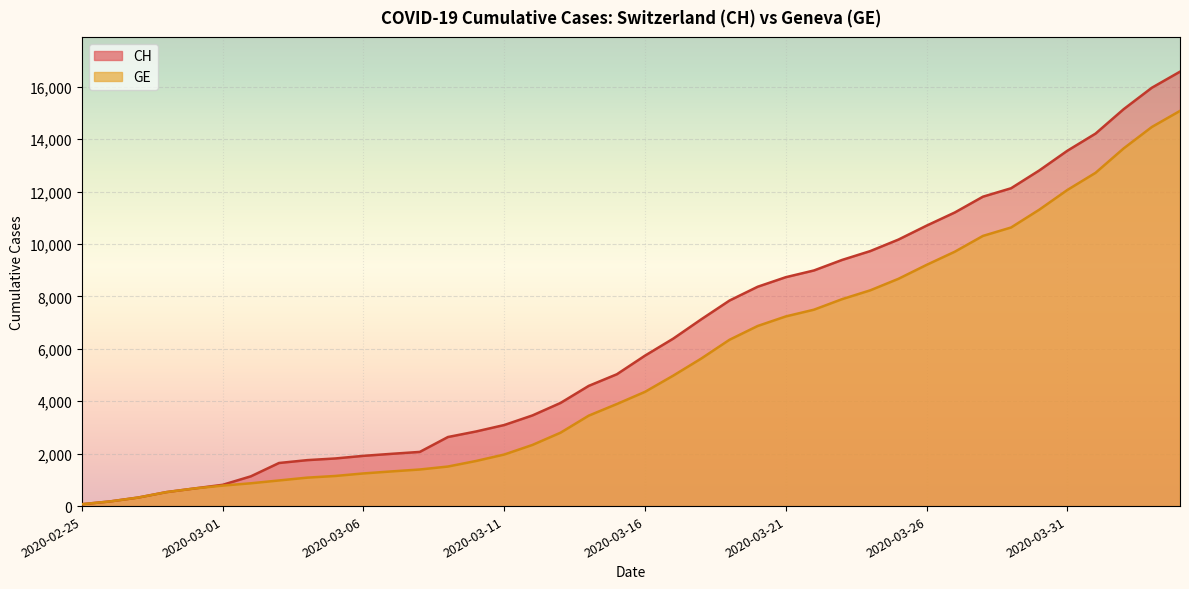

At which label is GE closest to 7574?

2020-03-22